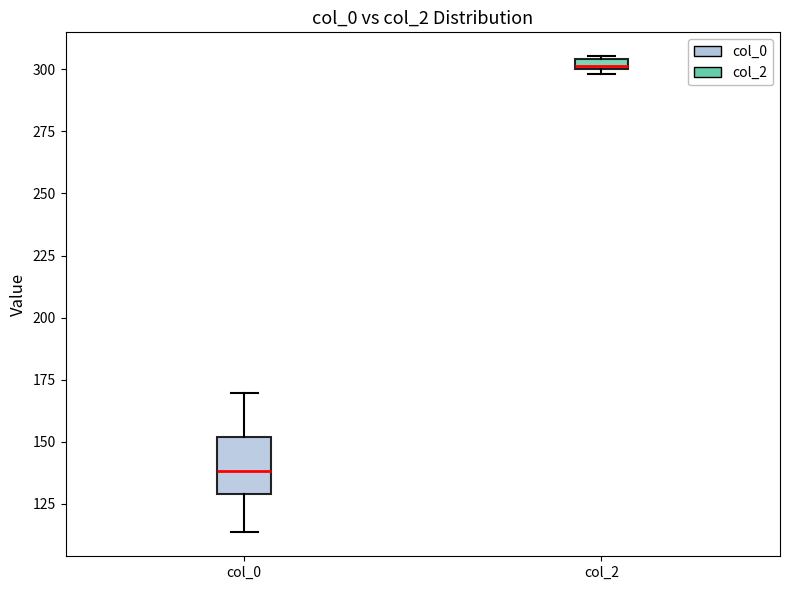

Where does the median line of the box for col_0 sit on the y-axis? The values are not printed on the chart, so give them approximately, as read against the axis.

140